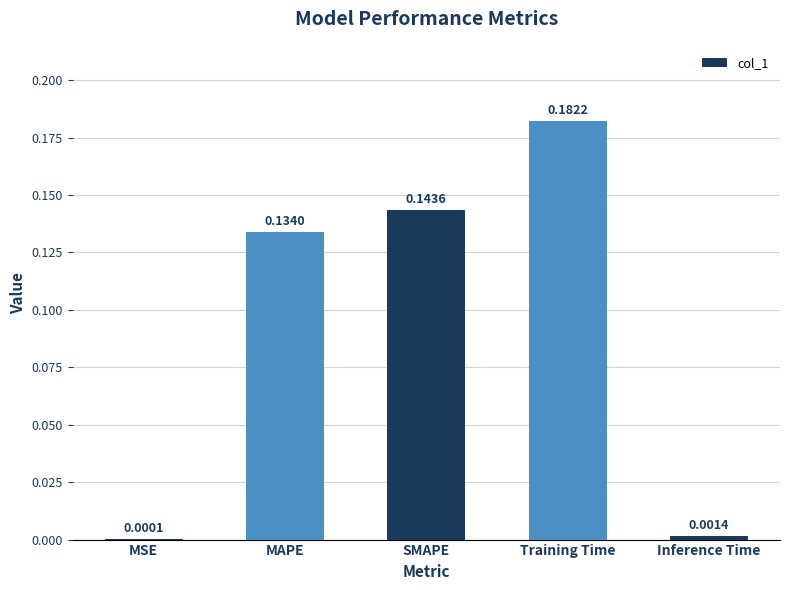

What is the change in value from Training Time to Inference Time?

-0.2